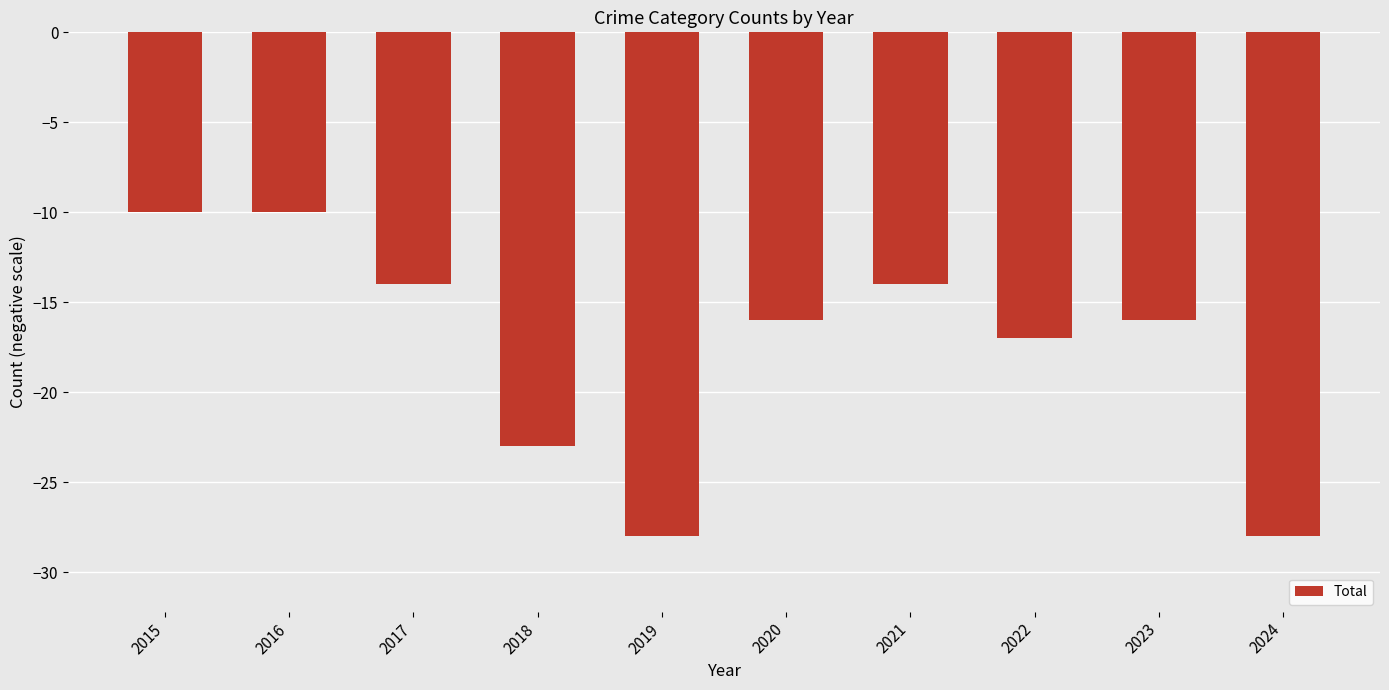

How many series are shown in this chart?

1